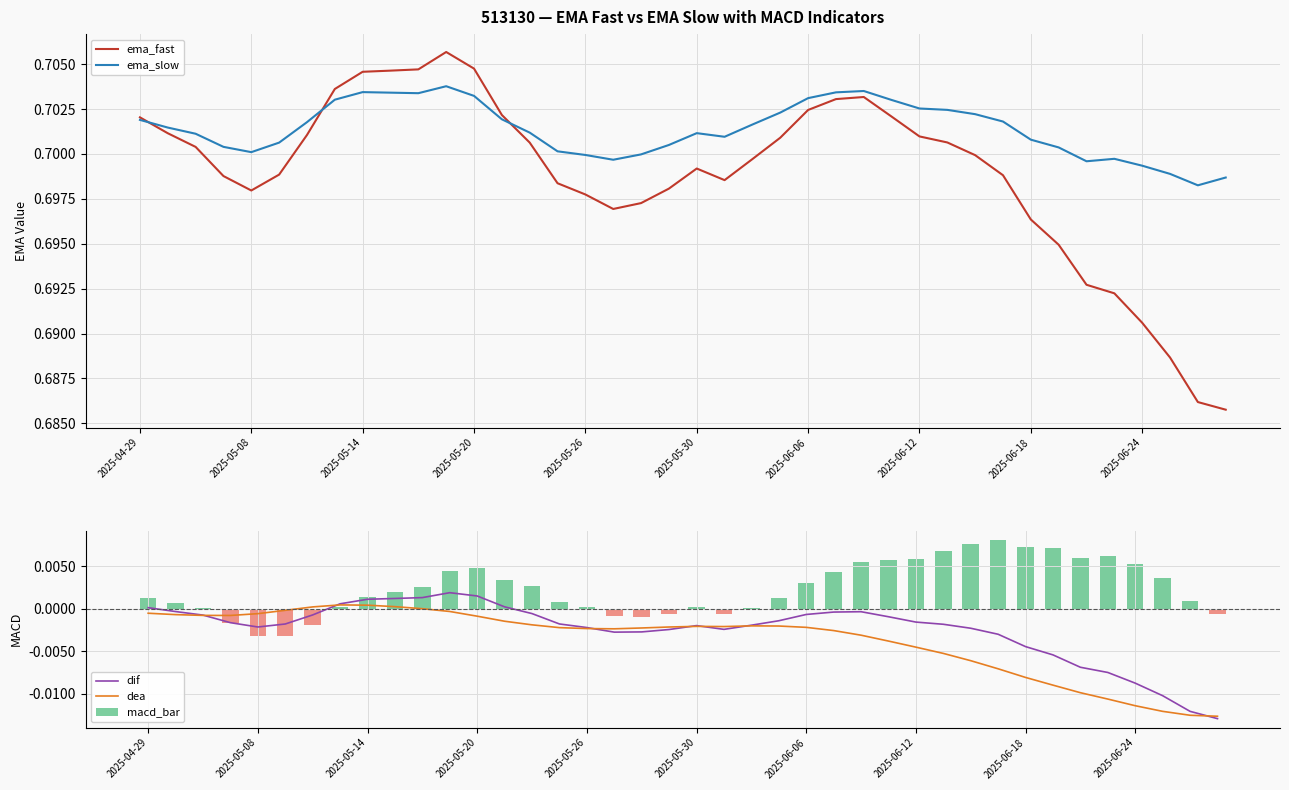

True or false: ema_slow has a value of 0.2 at 2025-06-24.

False